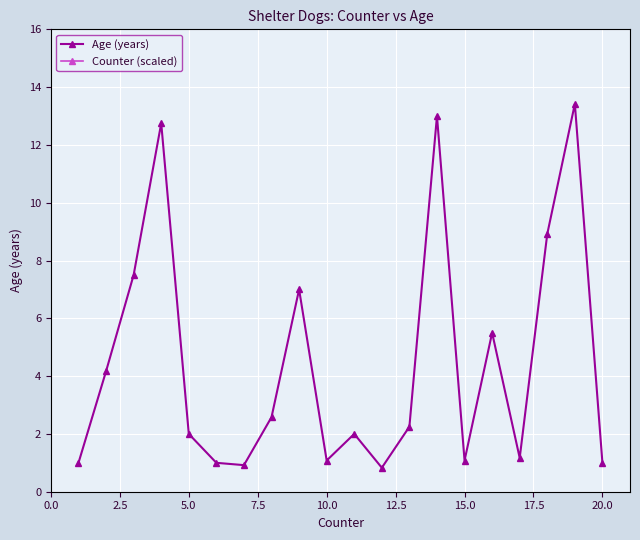

How many interior local peaks does the Age (years) series have?

6